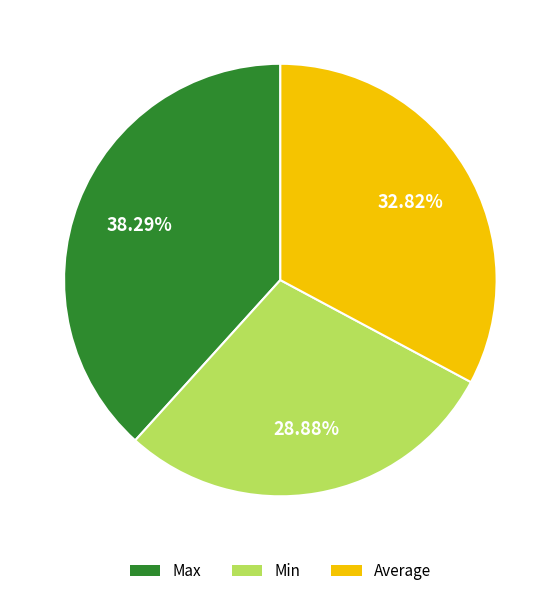

The Average slice represents 47% of the pie. True or false?

False